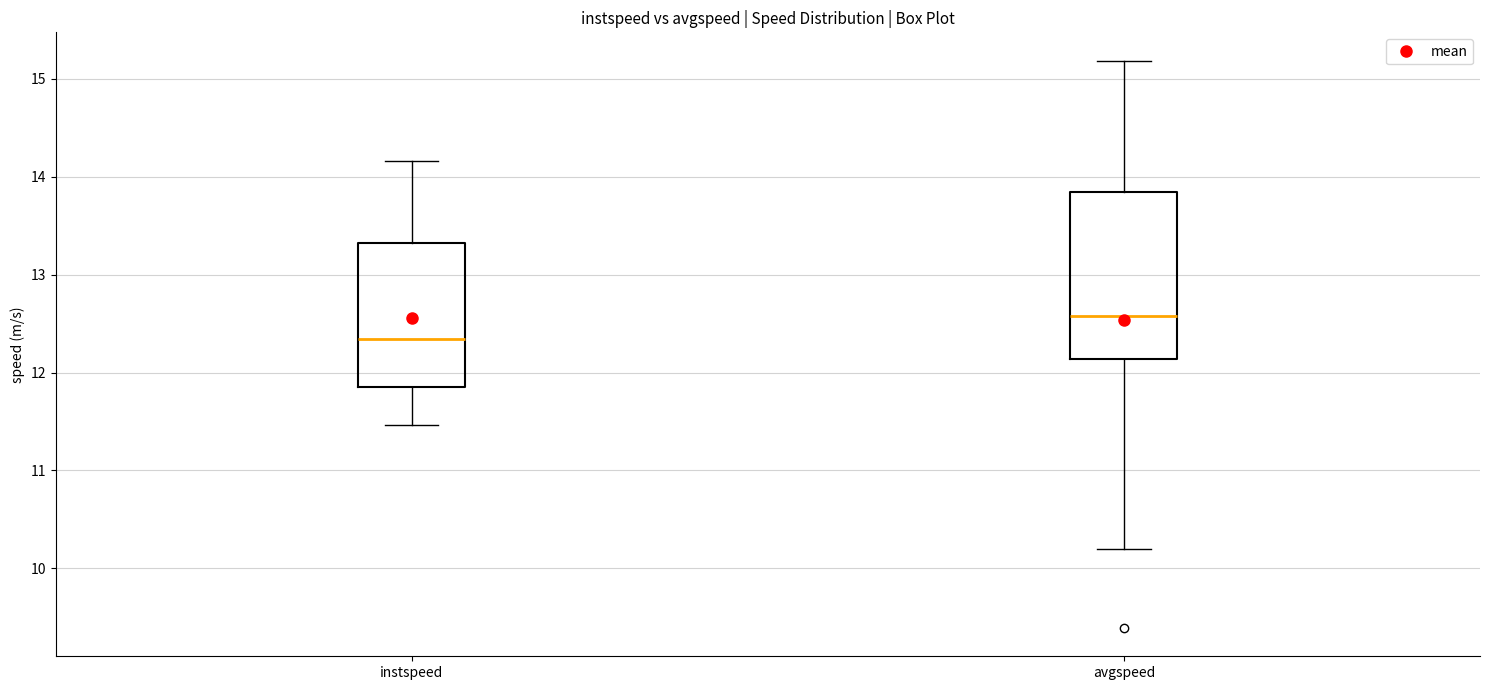

Reading left to right, read every box against the y-axis: the position of its median line, the range the box covers, and the ends of its whiskers. The values are not printed on the chart, so give them approximately, as read against the axis.

instspeed: median 12.3, box 11.9 to 13.3, whiskers 11.5 to 14.2
avgspeed: median 12.6, box 12.1 to 13.8, whiskers 10.2 to 15.2